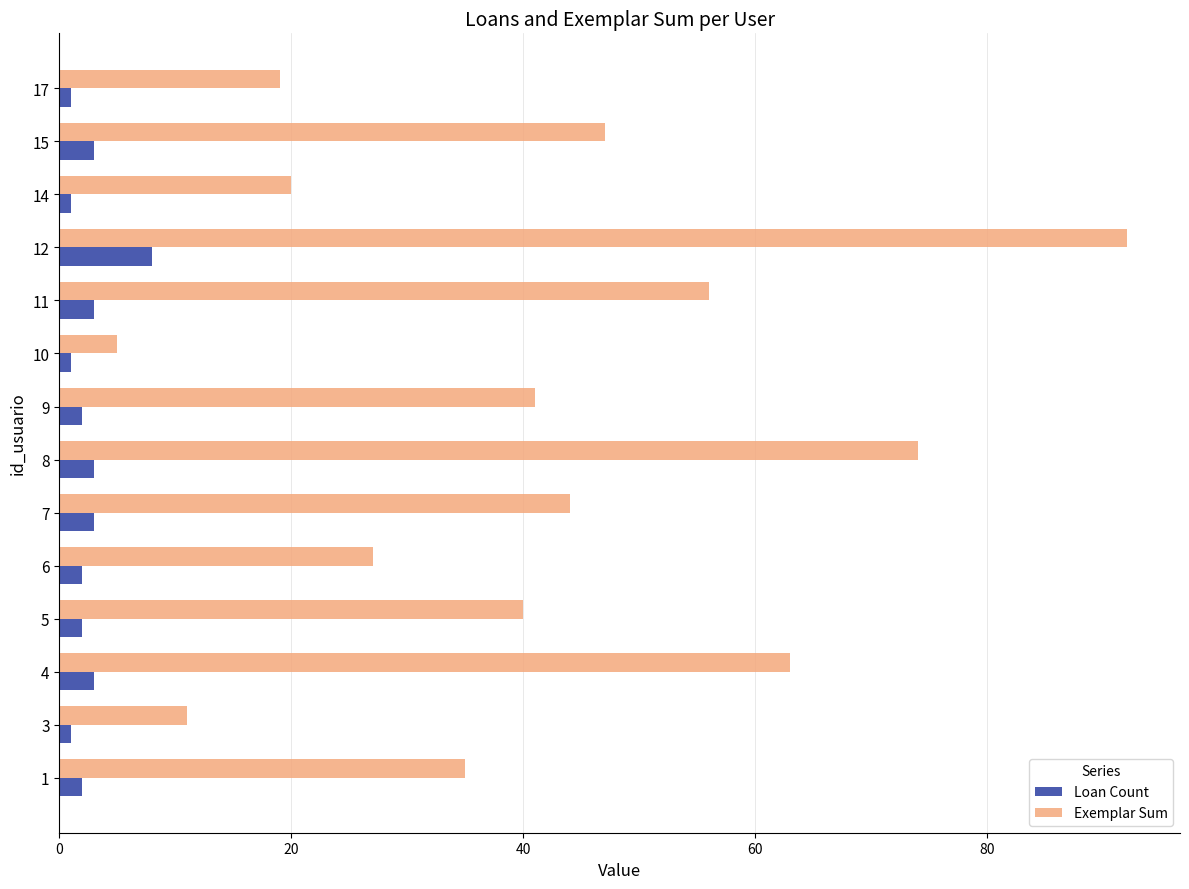

What is the sum of all Loan Count values?

35